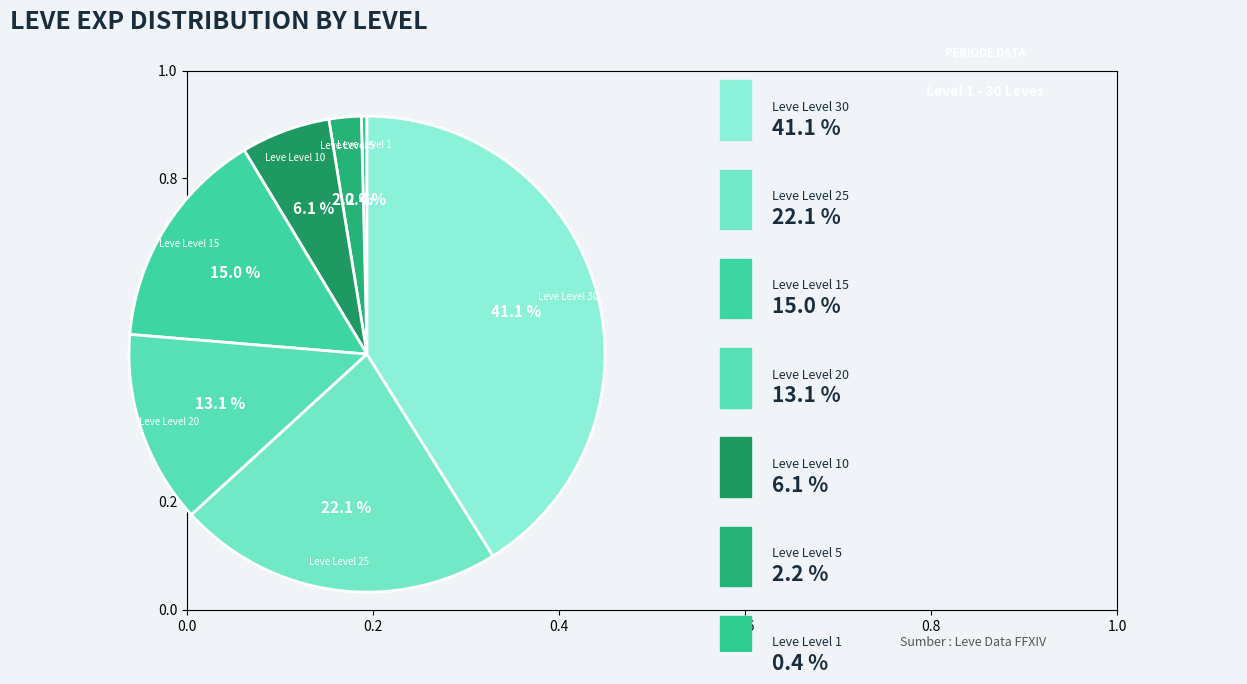

To the nearest percent, what is the difference between the largest and smallest slice percentages?

41%